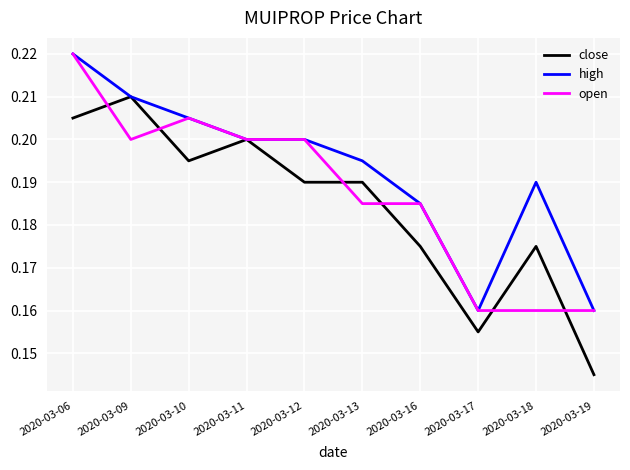

Which series has the largest range (max minus min)?

close